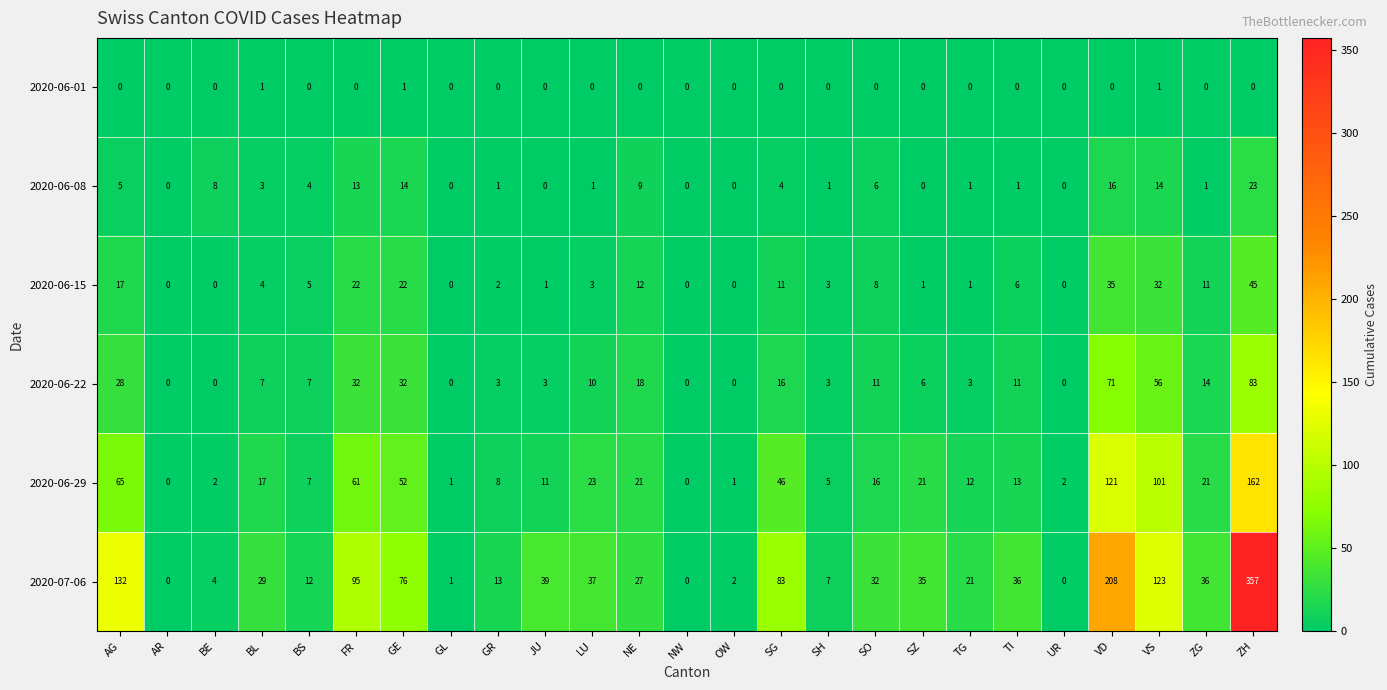

Where does the 2020-06-29 series first go above 16?

AG